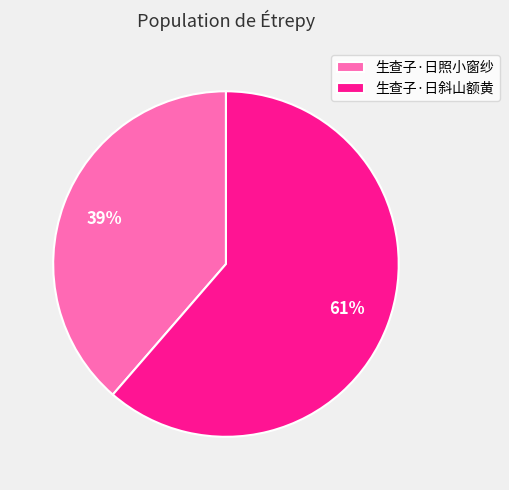

The 生查子·日斜山额黄 slice represents 61% of the pie. True or false?

True